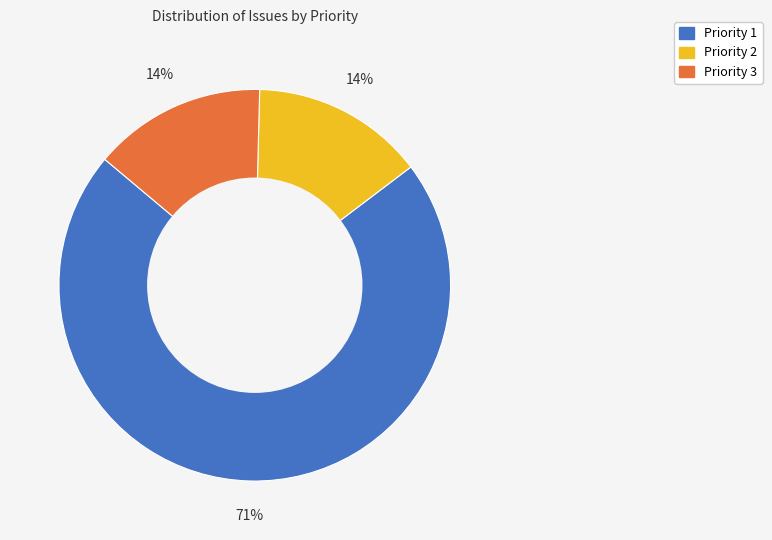

Which category has the biggest portion of the pie?

Priority 1